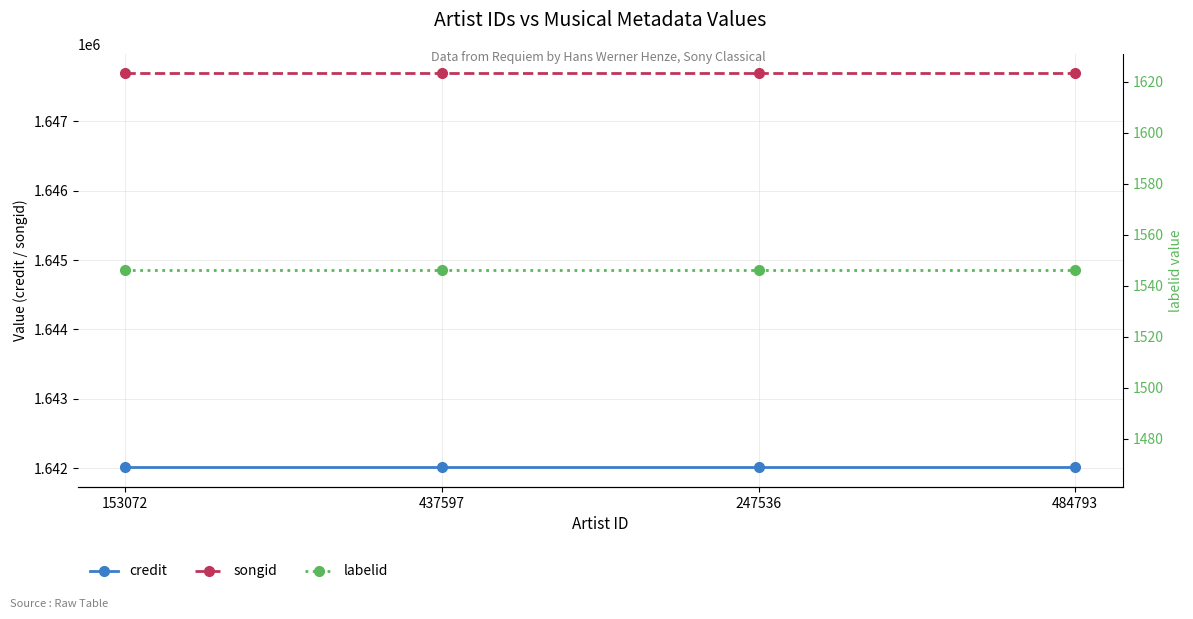

Does the chart have visible grid lines?

Yes